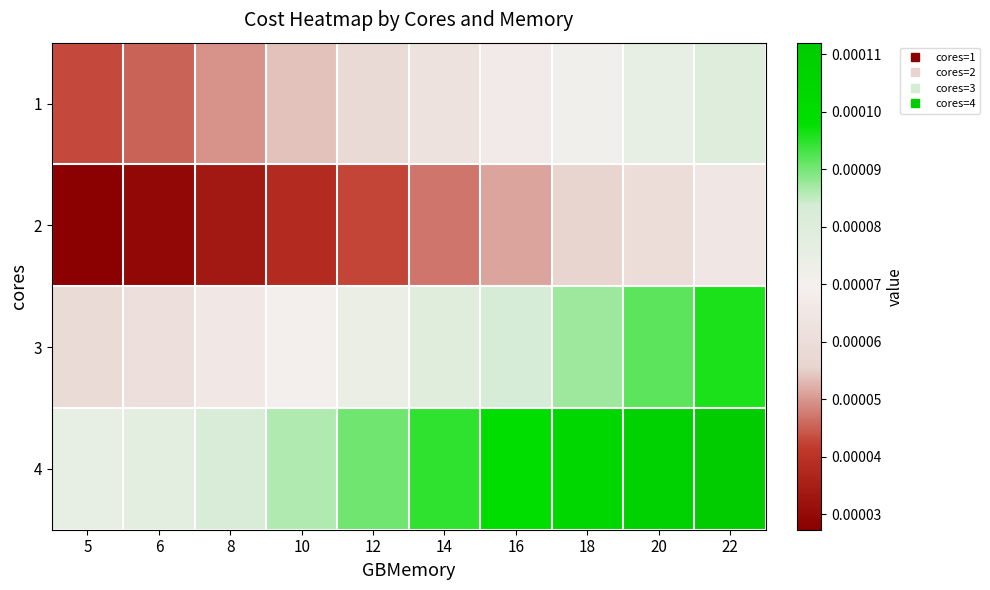

At how many categories does at least one series exceed 0?

10